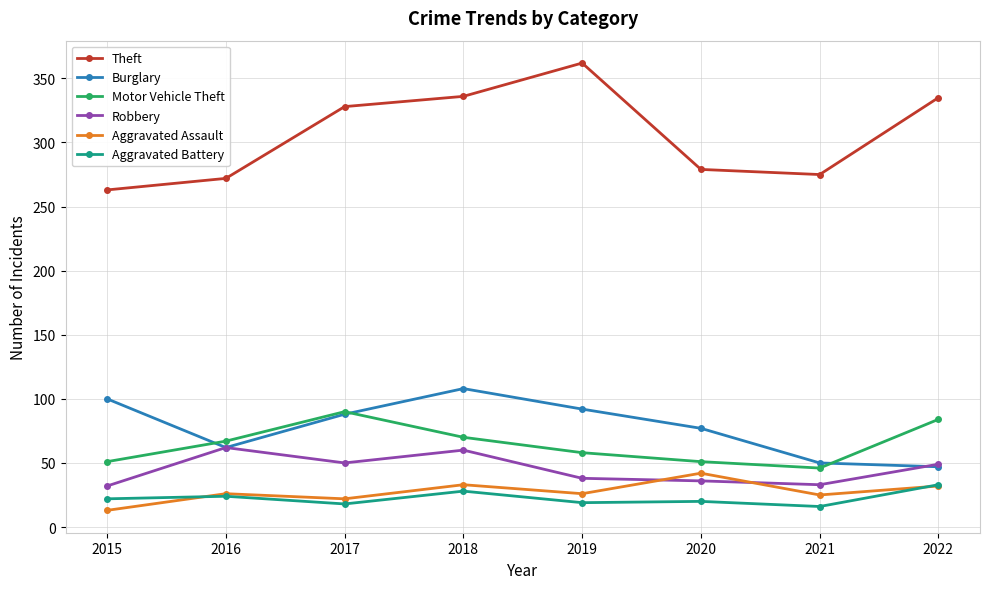

What is the difference between the Aggravated Battery values at 2019 and 2022?

14